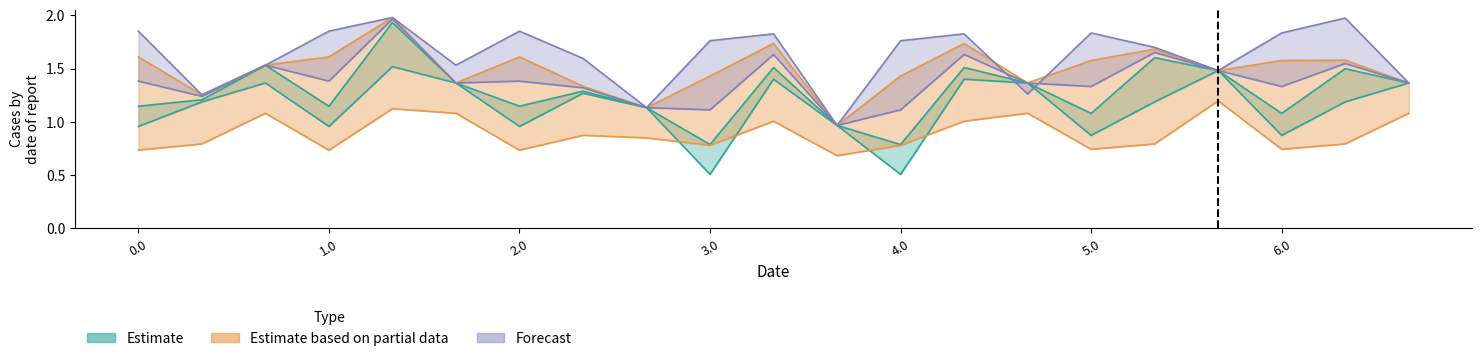

In y_high_partial, how many points are lower than both neighbors (excluding endpoints)?

6